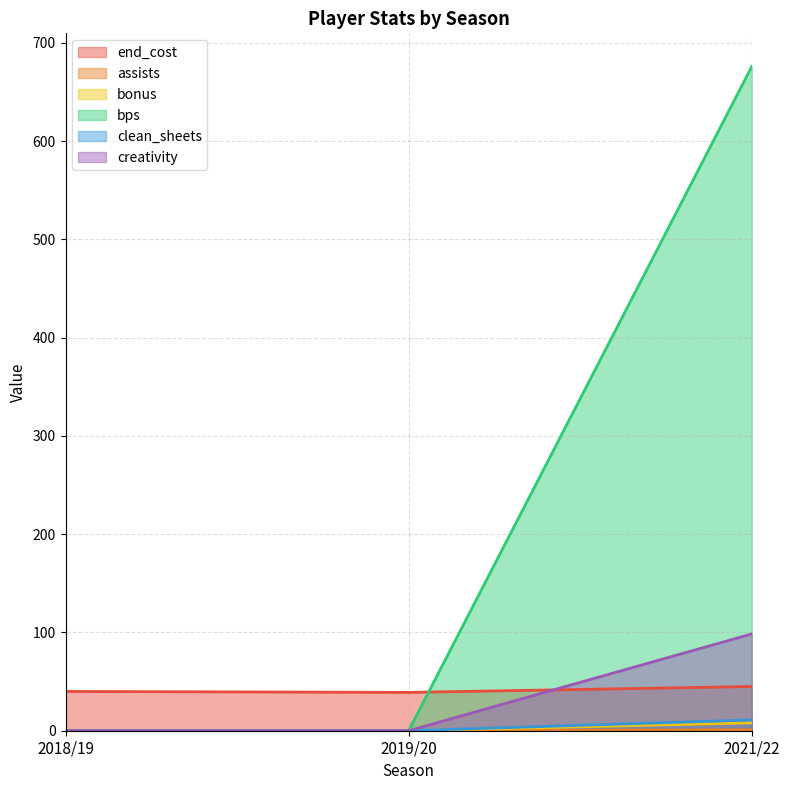

What is the average value of the bonus series?

2.7